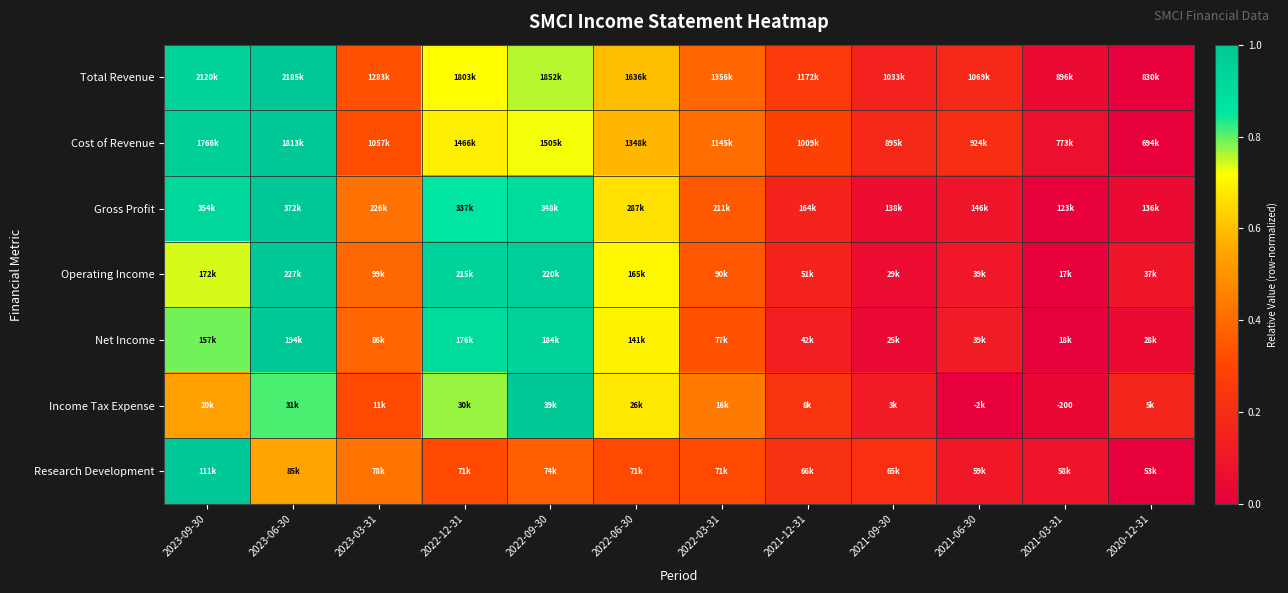

How many categories are shown in the chart?

12